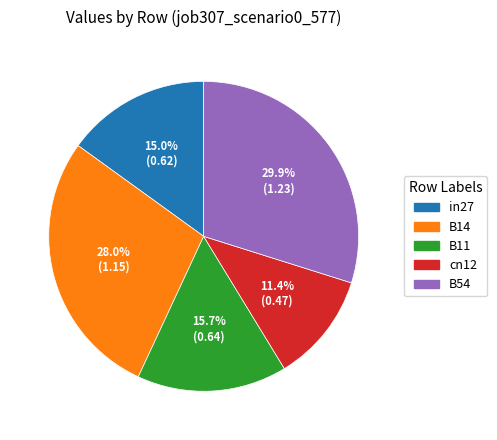

To the nearest percent, what is the combined percentage of B14 and B54?

58%